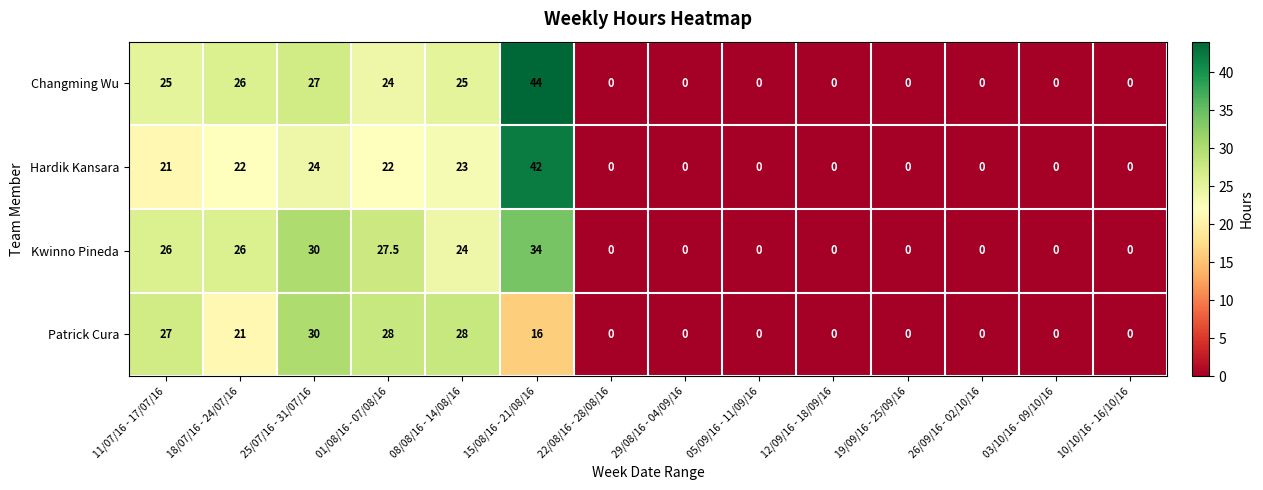

Is the value of Changming Wu at 18/07/16 - 24/07/16 greater than the value of Kwinno Pineda at 08/08/16 - 14/08/16?

Yes